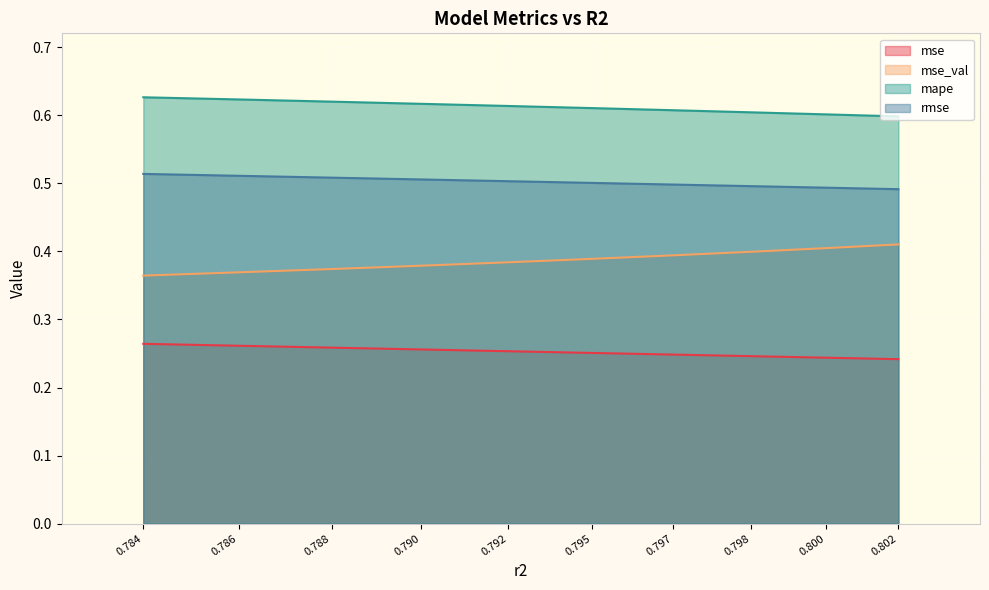

True or false: mse and mape intersect in this chart.

False